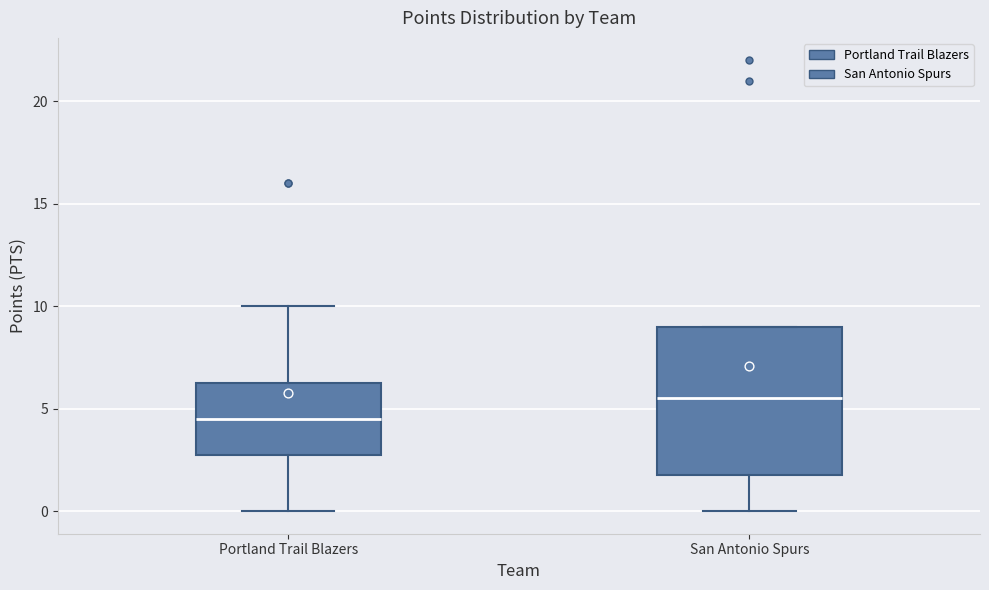

Where does the lower whisker of the box for Portland Trail Blazers end on the y-axis? The values are not printed on the chart, so give them approximately, as read against the axis.

0.0